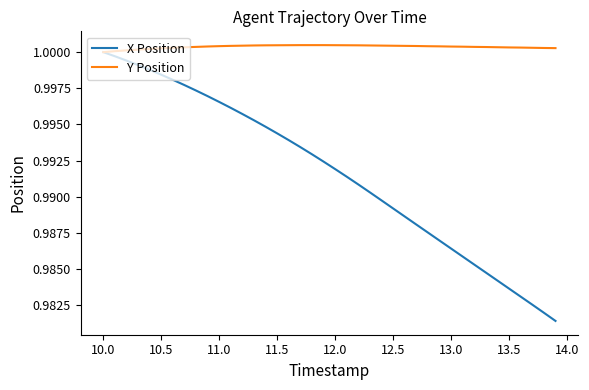

Which series has the largest total across all categories?

Y Position